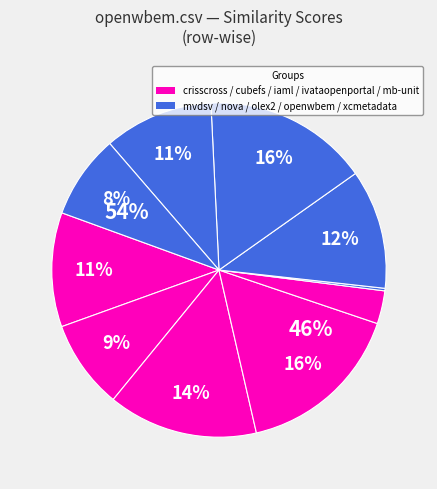

Which has a higher value, mb-unit.csv or xcmetadataservicestoolkit.csv?

xcmetadataservicestoolkit.csv